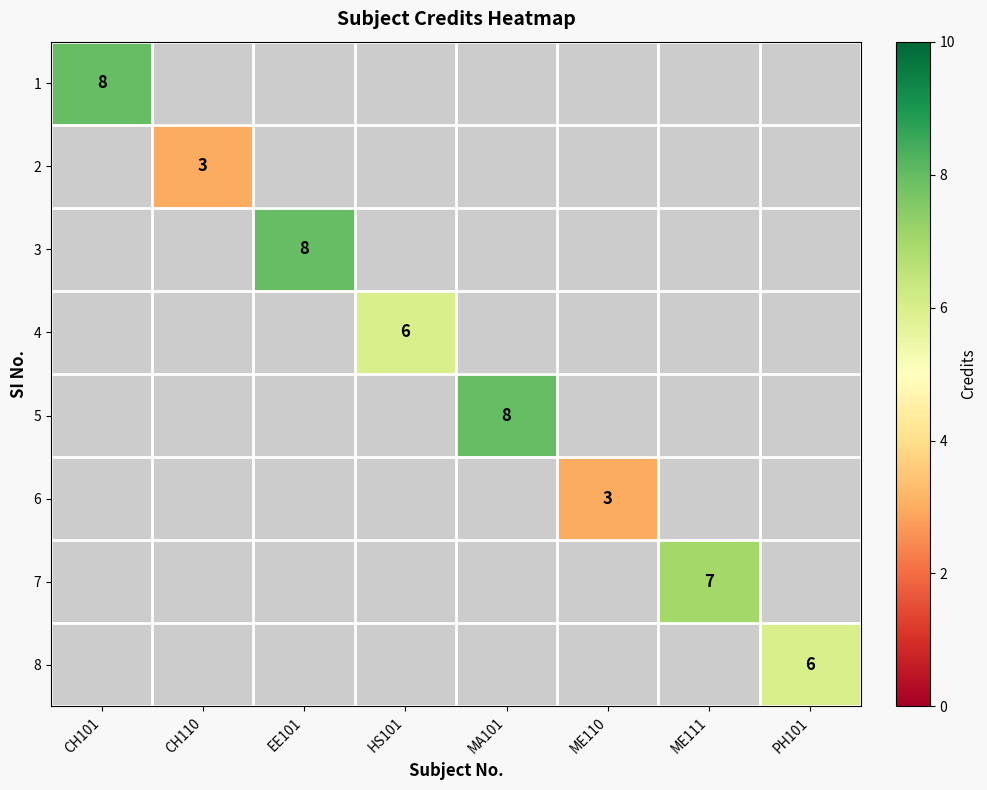

The 1 series shows 11 at CH101. True or false?

False